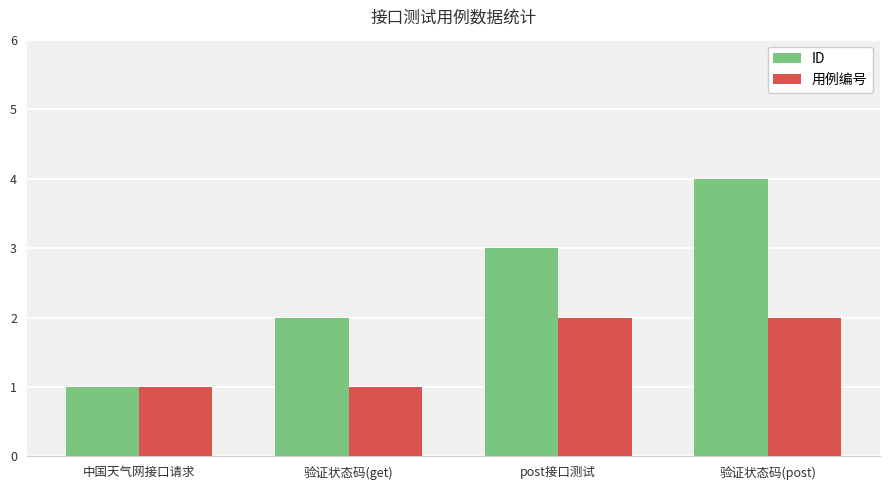

The ID series shows 3 at post接口测试. True or false?

True